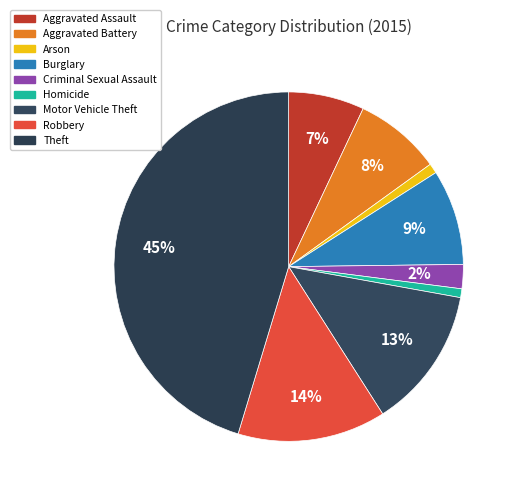

Which slice is the largest?

Theft